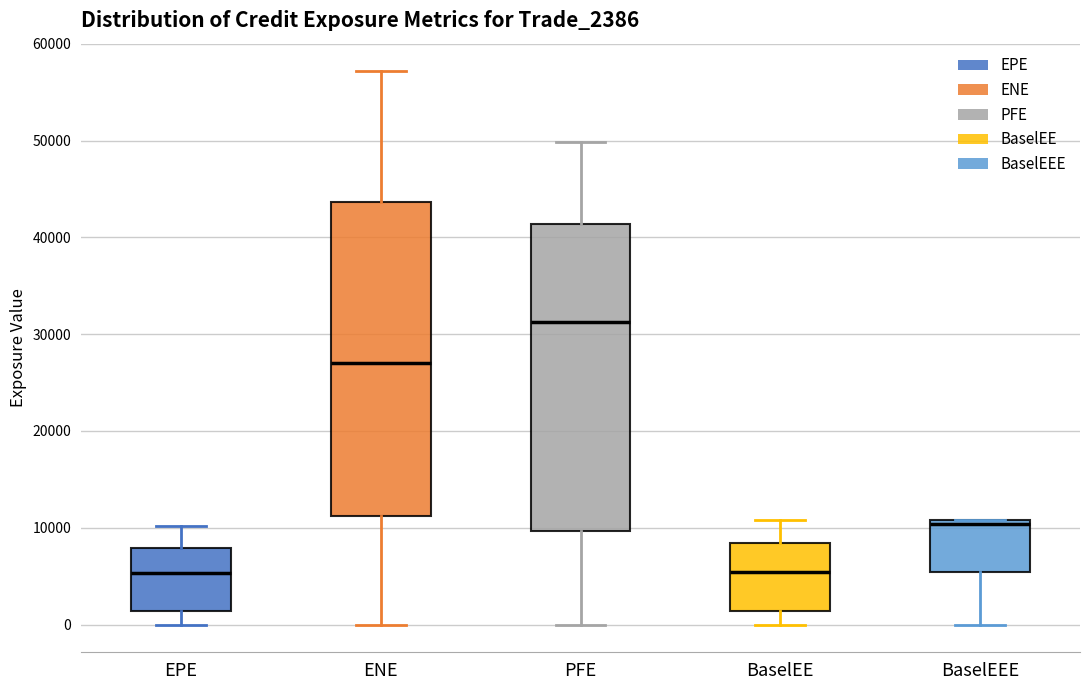

Reading left to right, read every box against the y-axis: the position of its median line, the range the box covers, and the ends of its whiskers. The values are not printed on the chart, so give them approximately, as read against the axis.

EPE: median 5000, box 1000 to 8000, whiskers 0 to 10000
ENE: median 27000, box 11000 to 44000, whiskers 0 to 57000
PFE: median 31000, box 10000 to 41000, whiskers 0 to 50000
BaselEE: median 5000, box 1000 to 8000, whiskers 0 to 11000
BaselEEE: median 10000, box 5000 to 11000, whiskers 0 to 11000